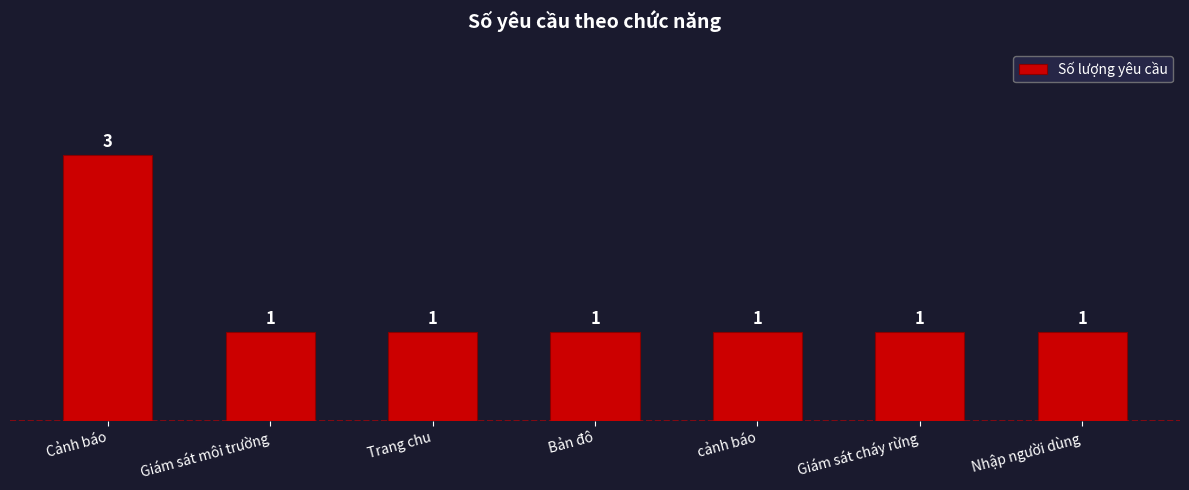

Reading left to right, list all the values displayed in this chart.

Cảnh báo=3	Giám sát môi trường=1	Trang chu=1	Bản đô=1	cảnh báo=1	Giám sát cháy rừng=1	Nhập người dùng=1